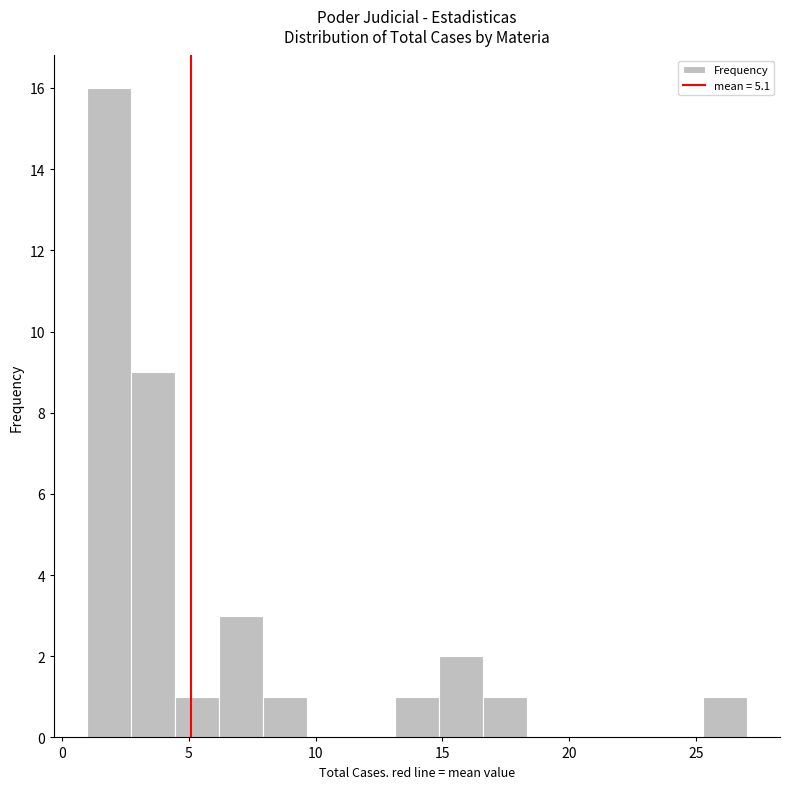

Around what value on the x-axis is the tallest bar? Give the approximate position of its centre, as read against the axis.

2.0